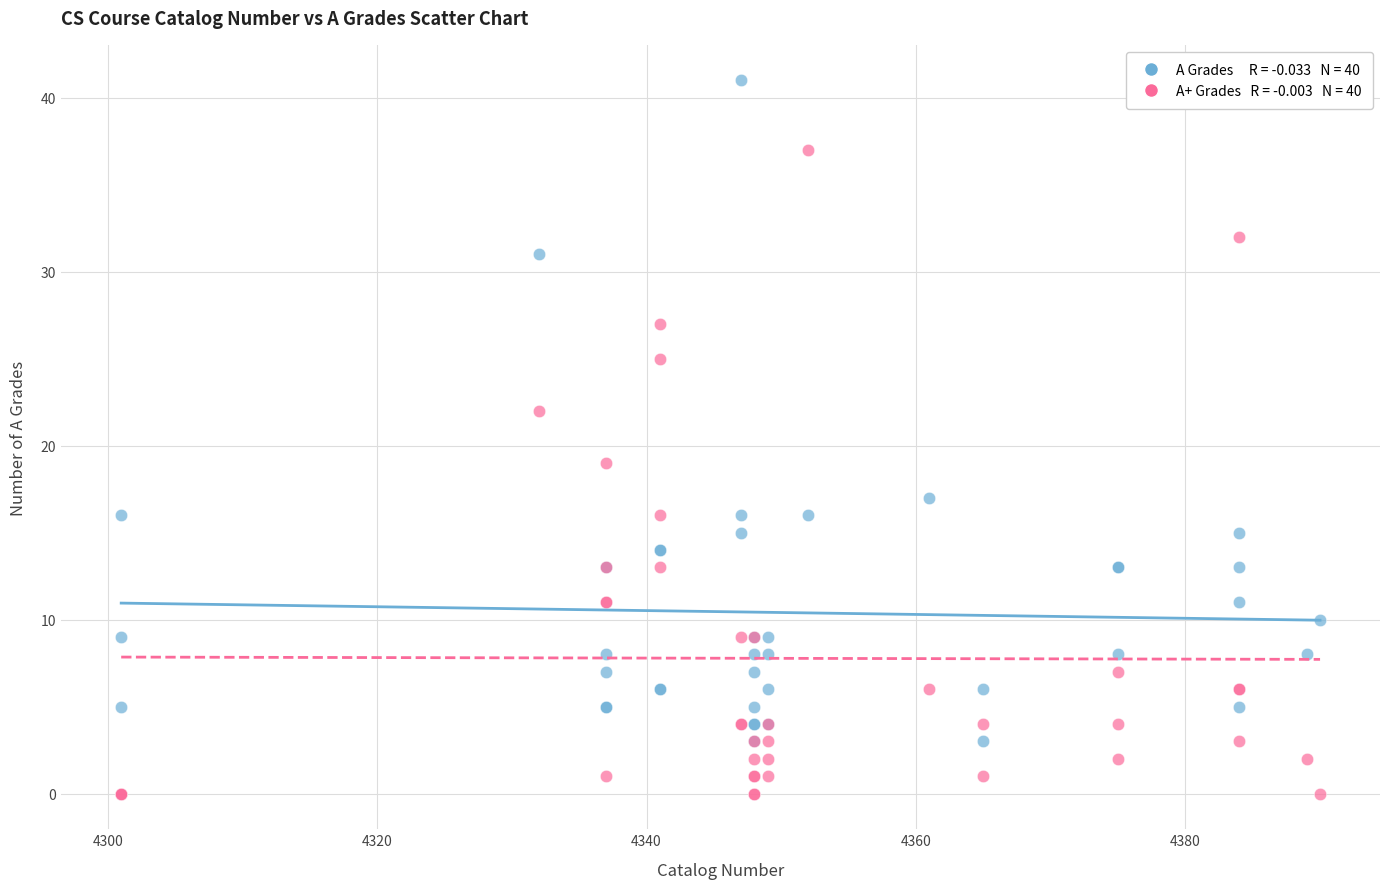

Across all series, what Y value is closest to 20?

19